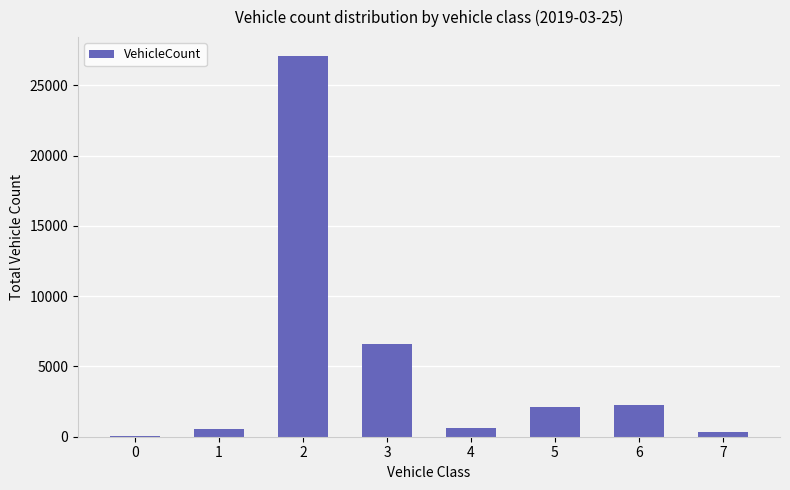

How many distinct data groups are displayed?

1